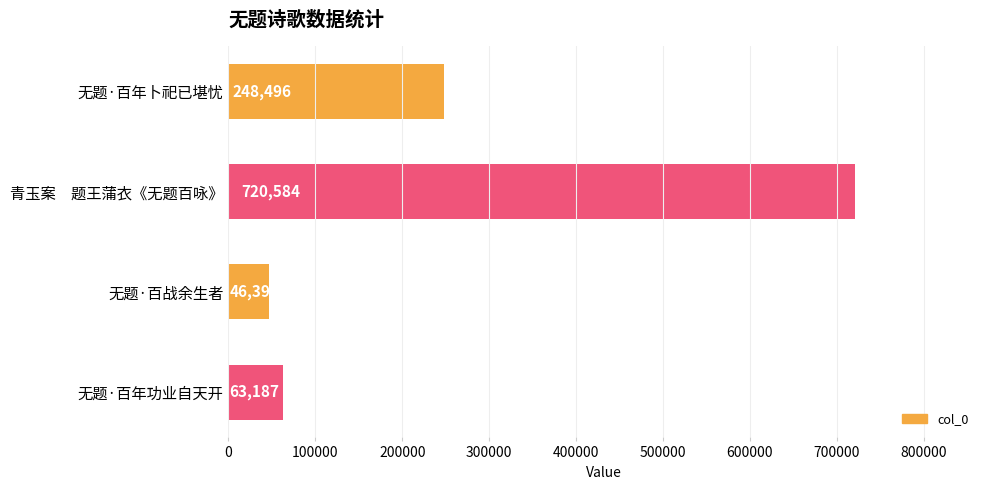

Reading top to bottom, extract all data points from this chart.

无题·百年卜祀已堪忧=248496	青玉案　题王蒲衣《无题百咏》=720584	无题·百战余生者=46392	无题·百年功业自天开=63187